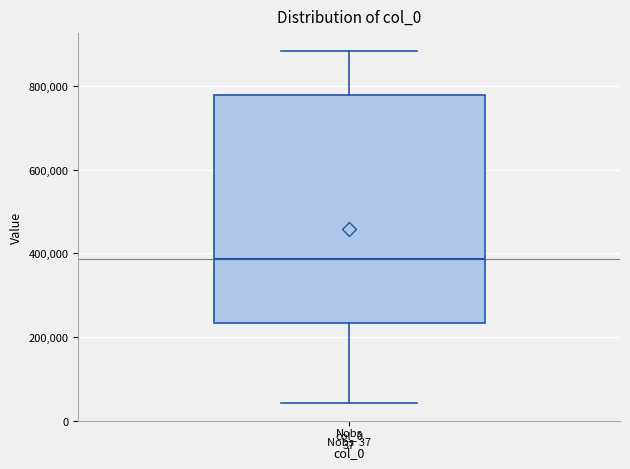

Transcribe this box plot: give where the median line is, the range the box spans, and where the two whiskers end, as read against the y-axis. The values are not printed on the chart, so give them approximately, as read against the axis.

median 380000, box 240000 to 780000, whiskers 40000 to 880000